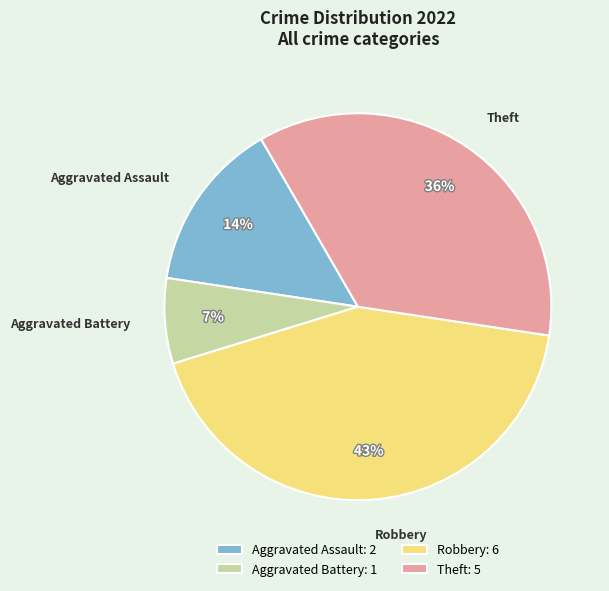

To the nearest percent, what is the difference between the largest and smallest slice percentages?

36%